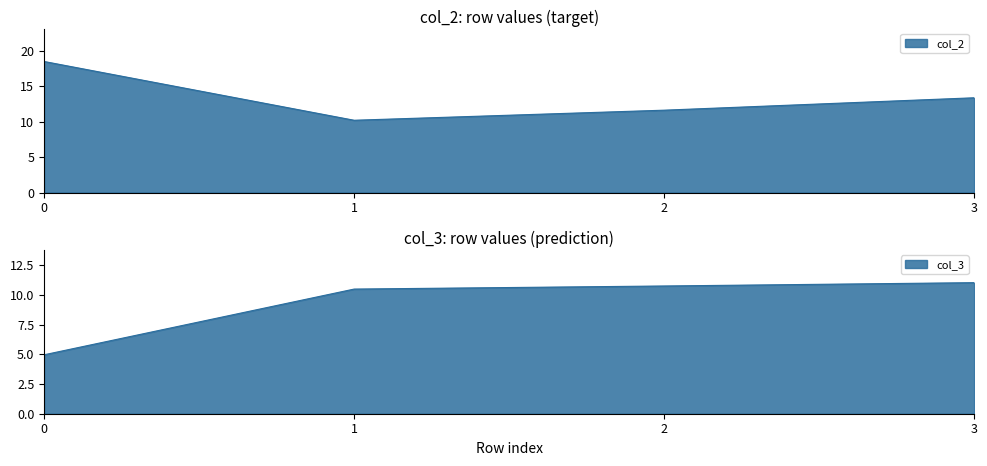

What is the value of the col_2 point at the 1st from the left?

18.5